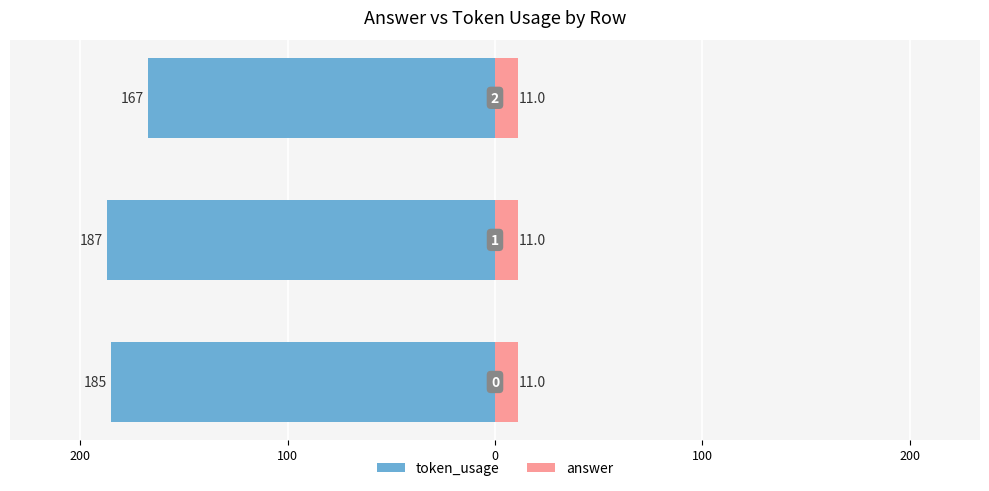

The token_usage series shows -297.6 at 300. True or false?

False